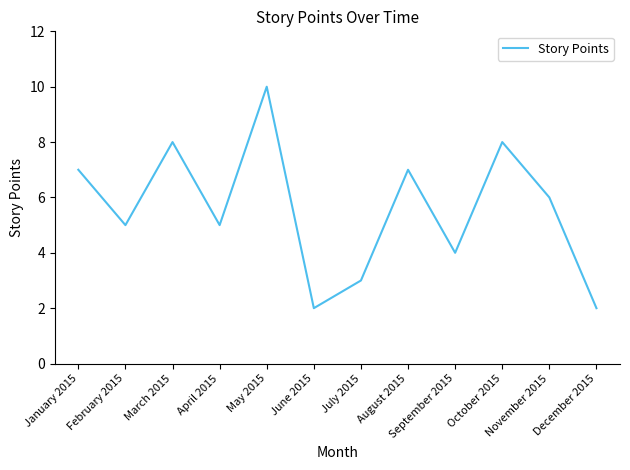

Read the value at March 2015.

8